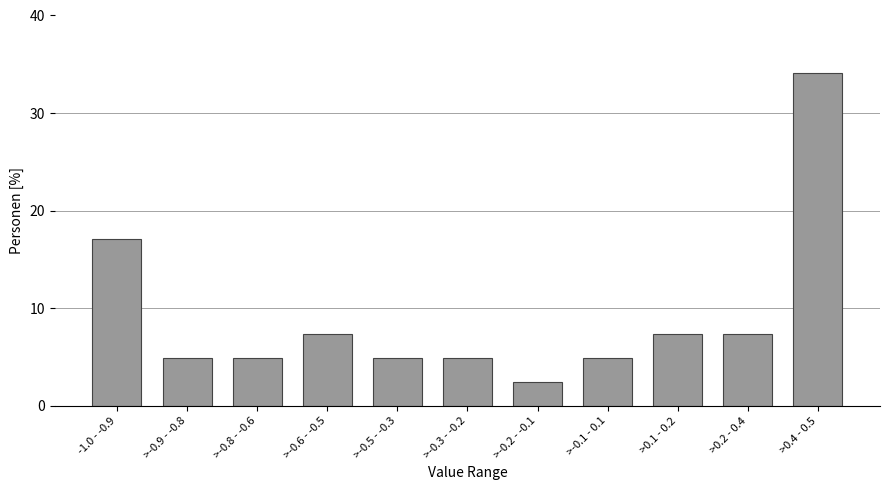

Reading left to right, extract all data points from this chart.

17.1	4.9	4.9	7.3	4.9	4.9	2.4	4.9	7.3	7.3	34.1